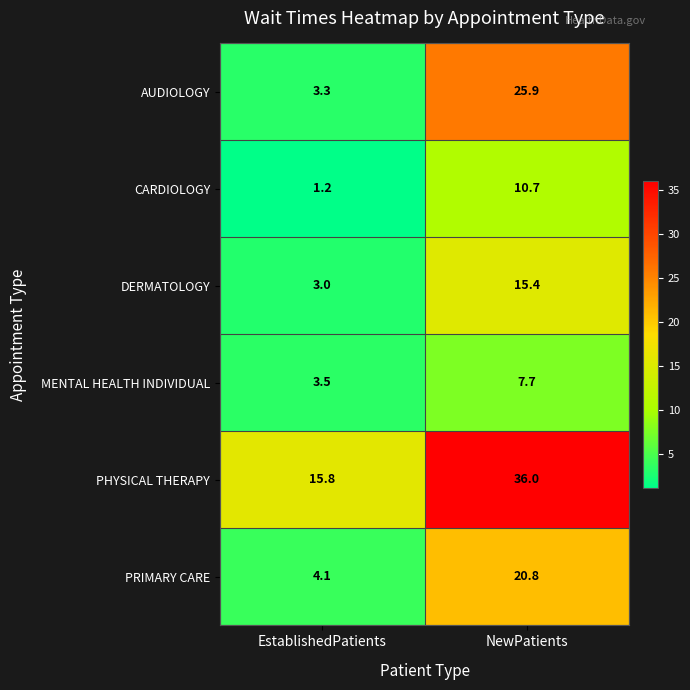

Is it true that AUDIOLOGY equals 25.9 at NewPatients?

True